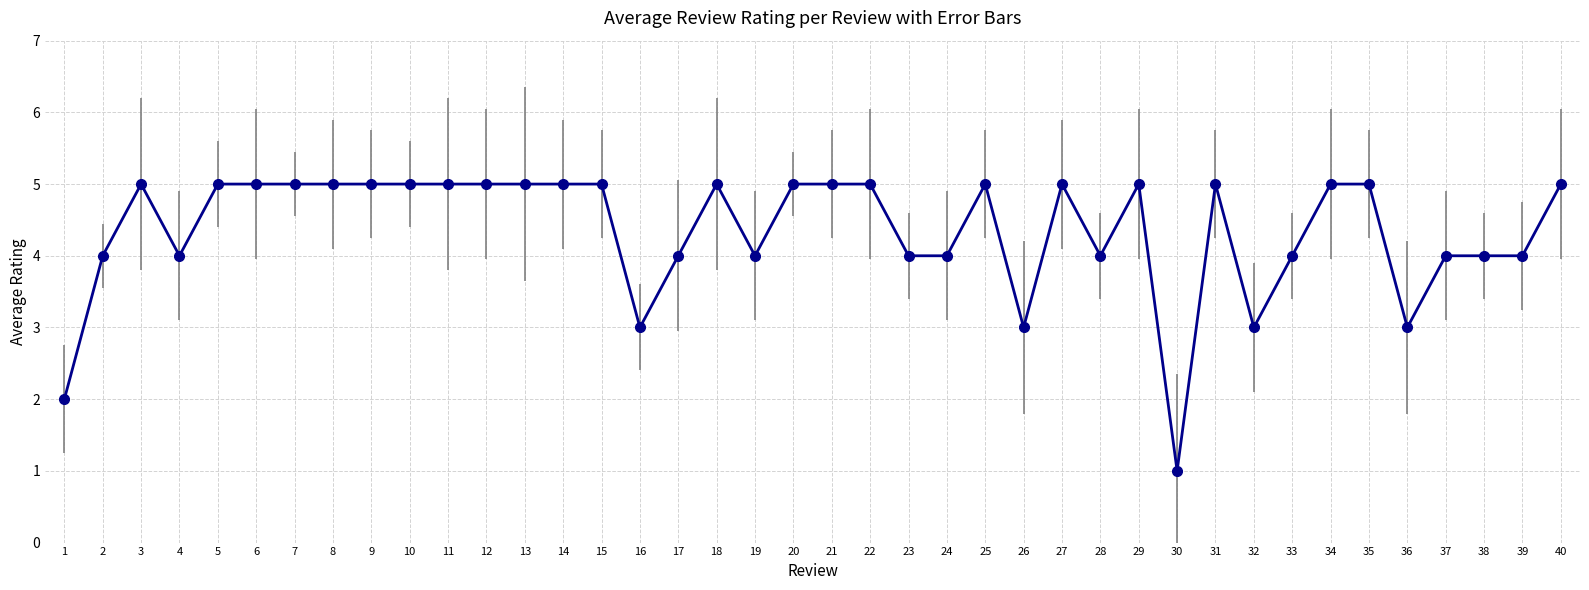

The chart shows a value of 3 at 23. True or false?

False